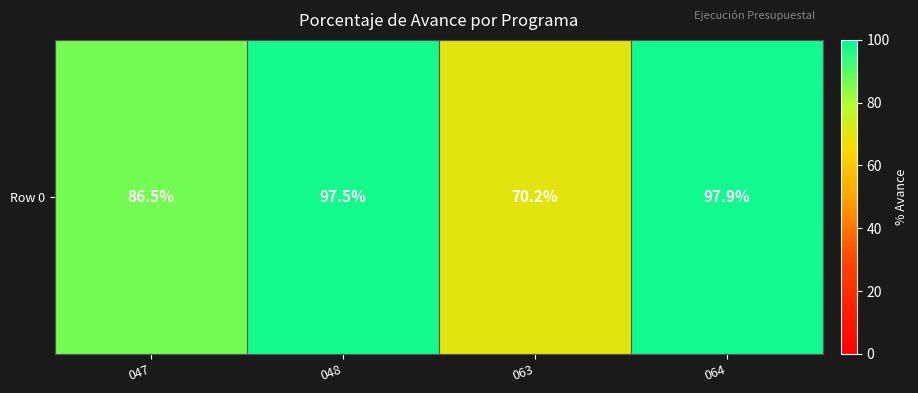

Which category has the lowest value across all series?

063